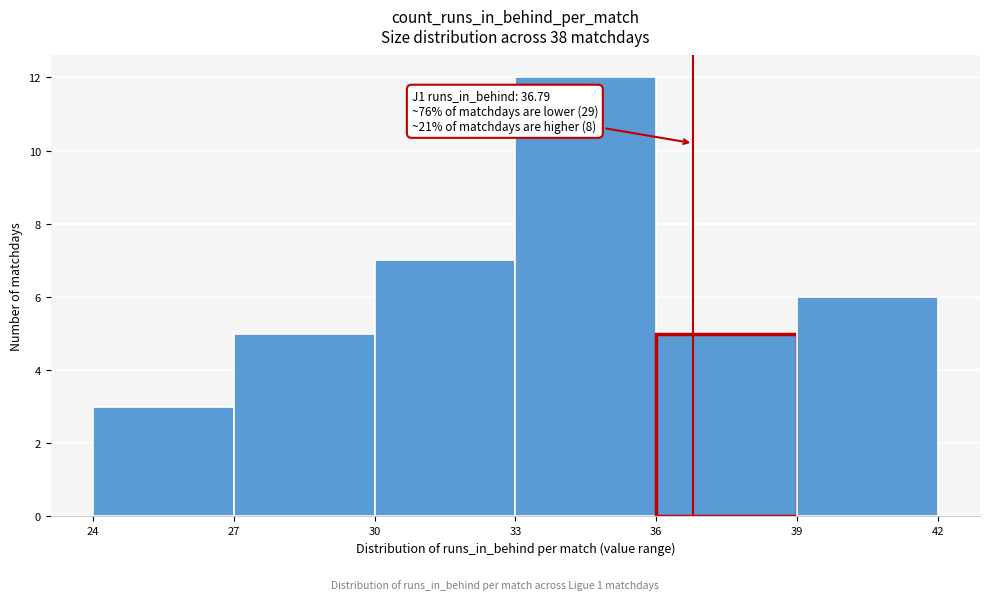

Which range on the x-axis has the tallest bar?

33 to 36